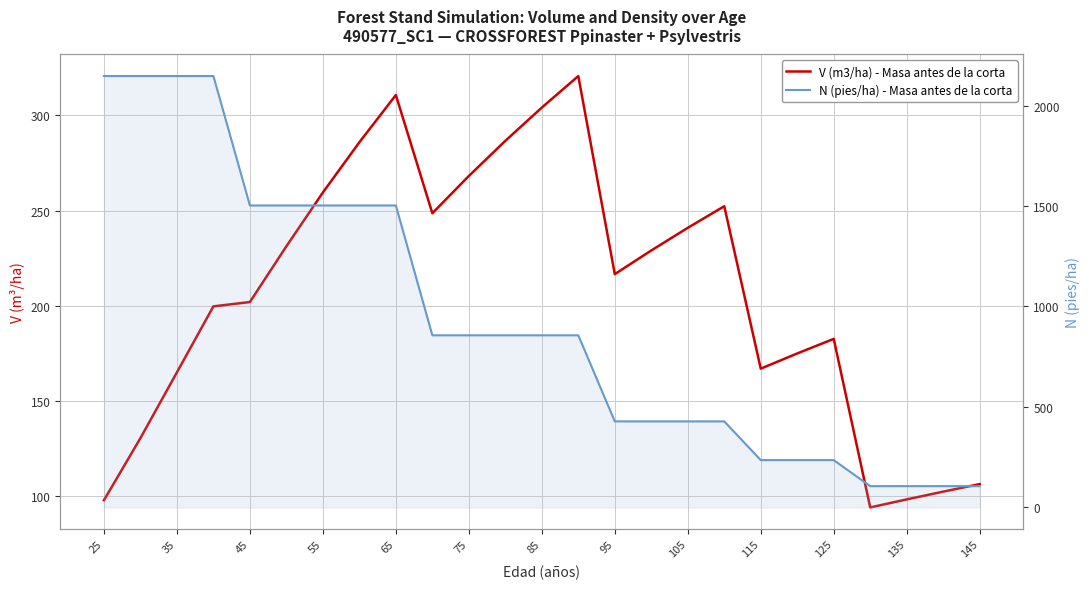

Which label corresponds to the largest value in the chart?

25